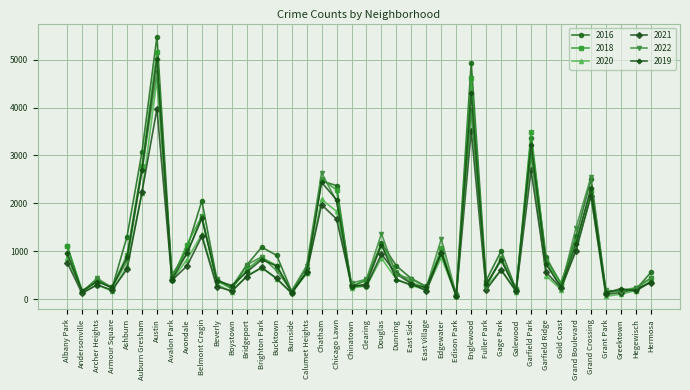

The 2021 series shows 474 at Bridgeport. True or false?

True